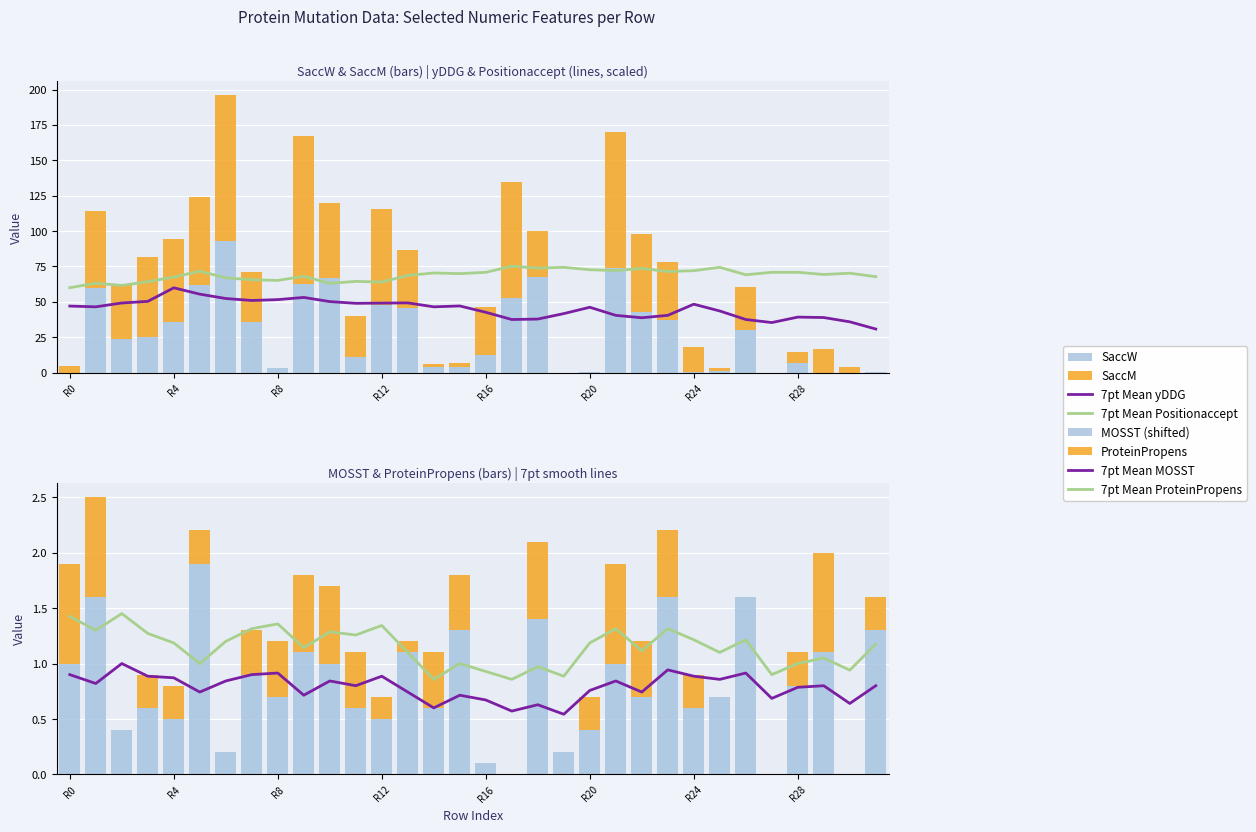

True or false: SaccW has a value of 11.1 at 11.

True